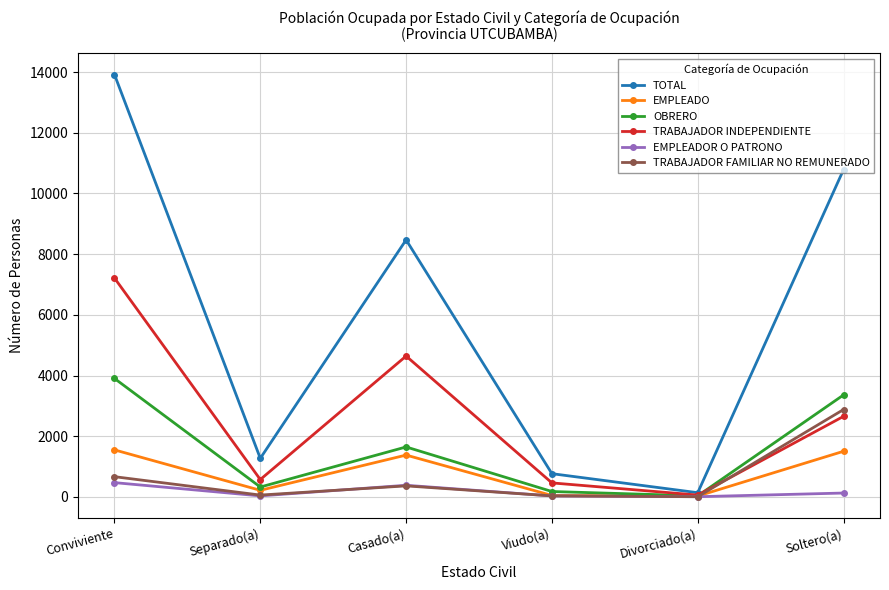

What is the difference between the maximum and second lowest values in the OBRERO series?

3726